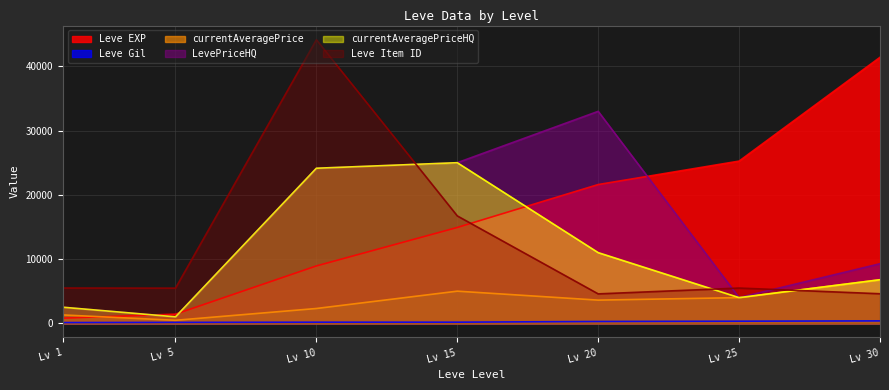

The value of currentAveragePrice at Lv 25 is 6989. True or false?

False